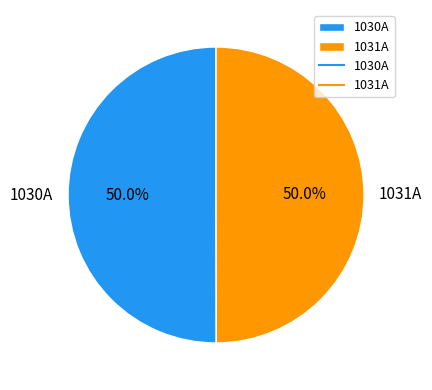

What percentage is NOT represented by 1031A?

50.0%